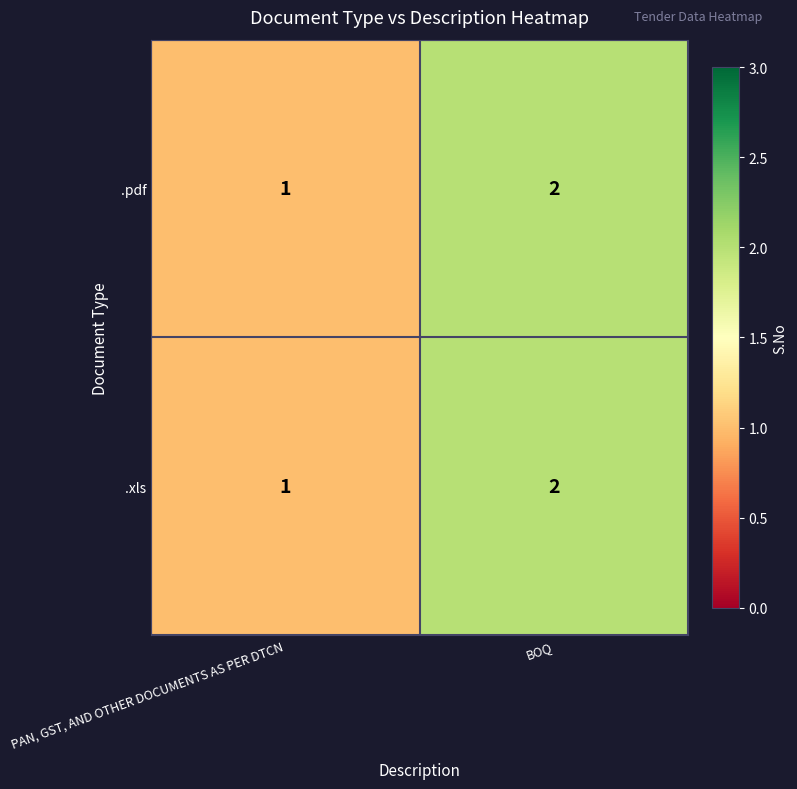

What is the total value across all series at BOQ?

4